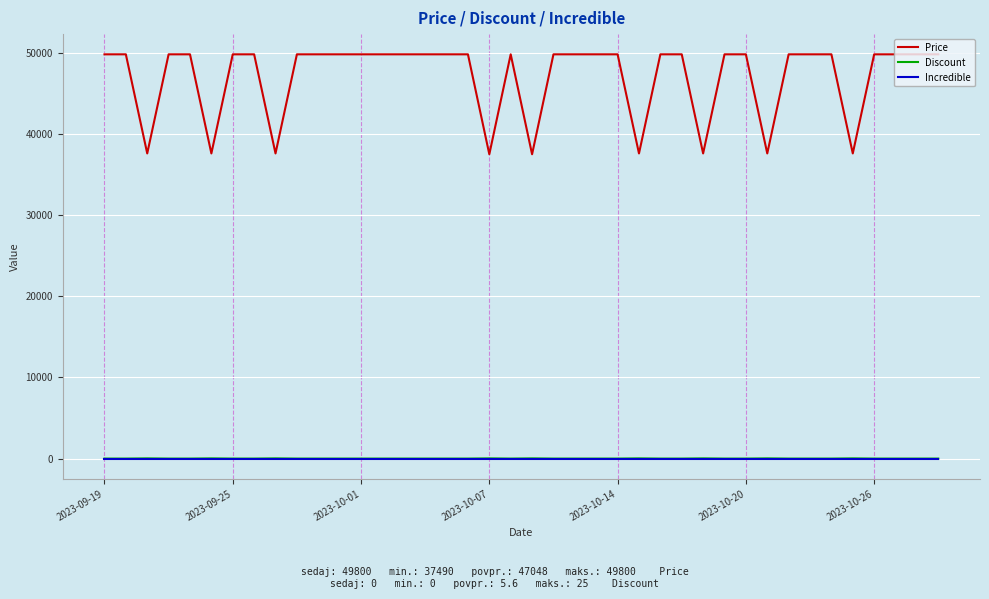

True or false: Discount and Price intersect in this chart.

False